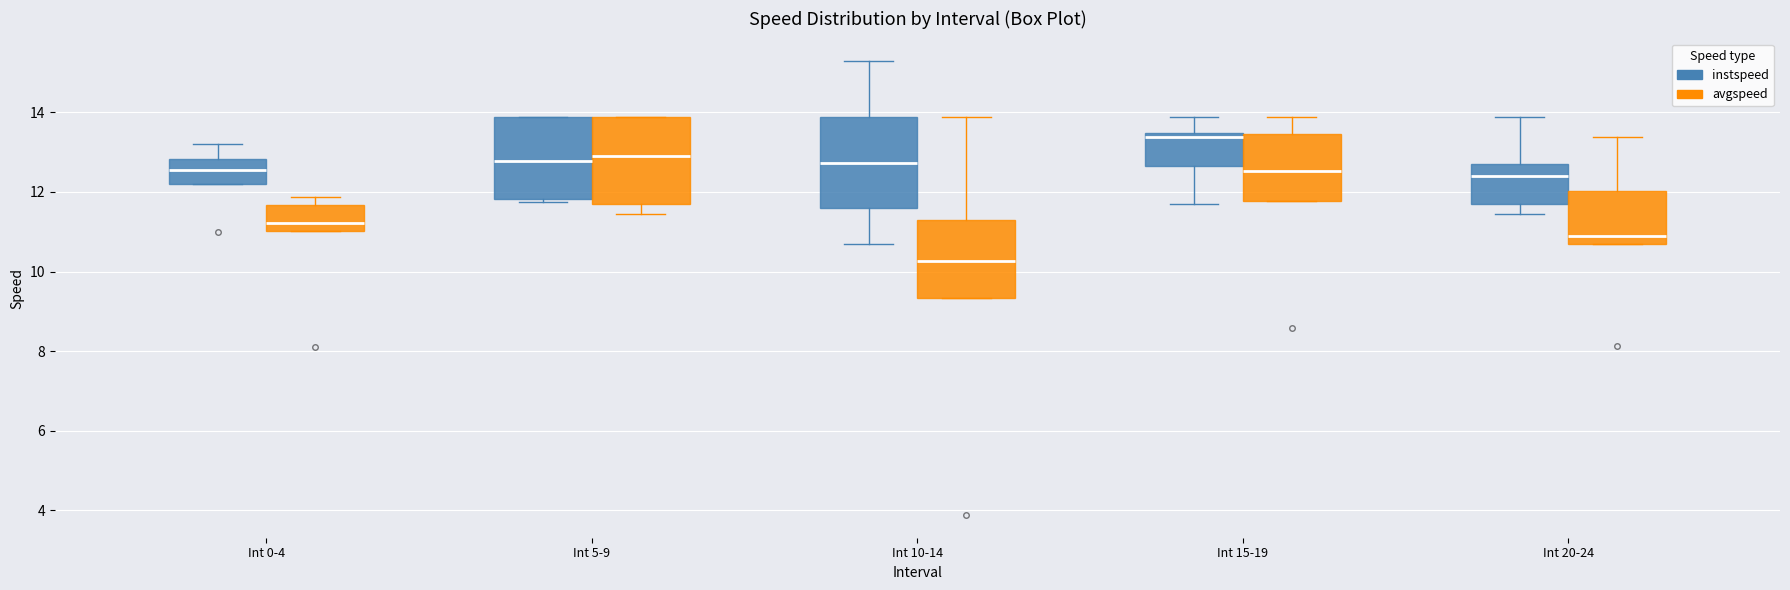

Which box's median line is the lowest?

Int 10-14 (avgspeed)